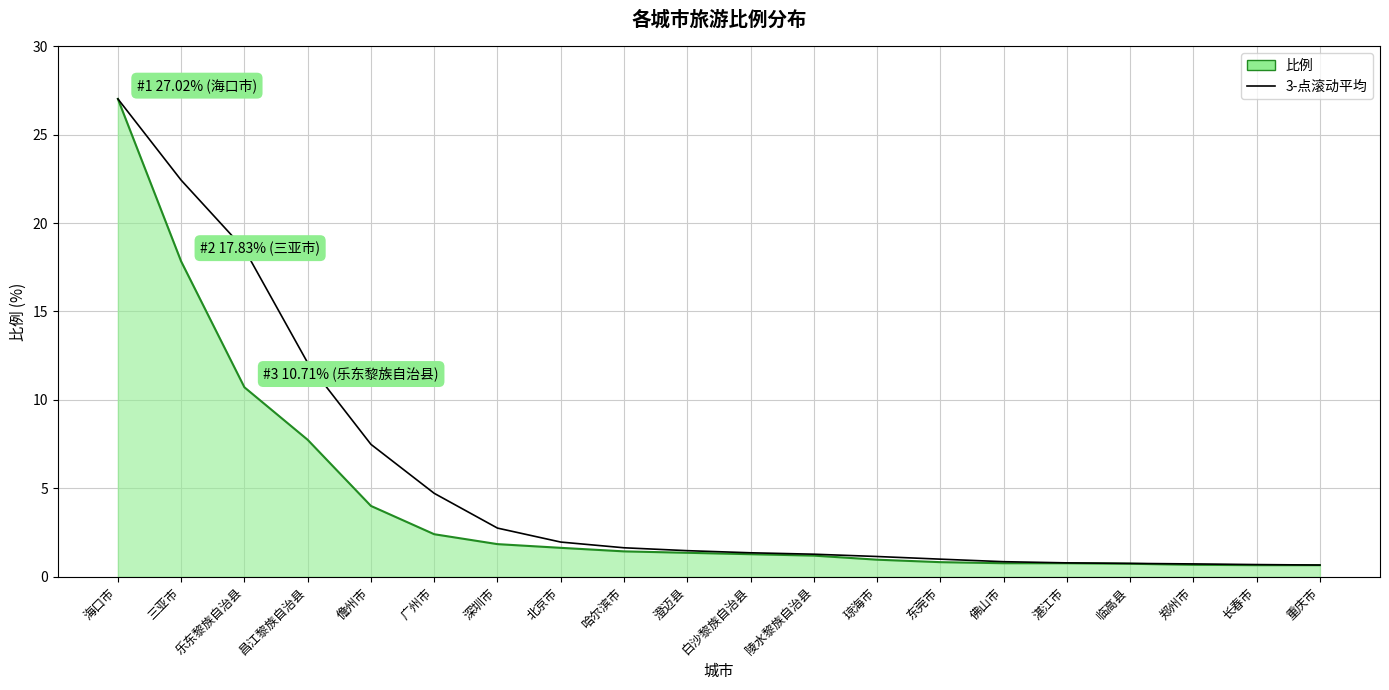

At which label is 比例 closest to 13?

乐东黎族自治县